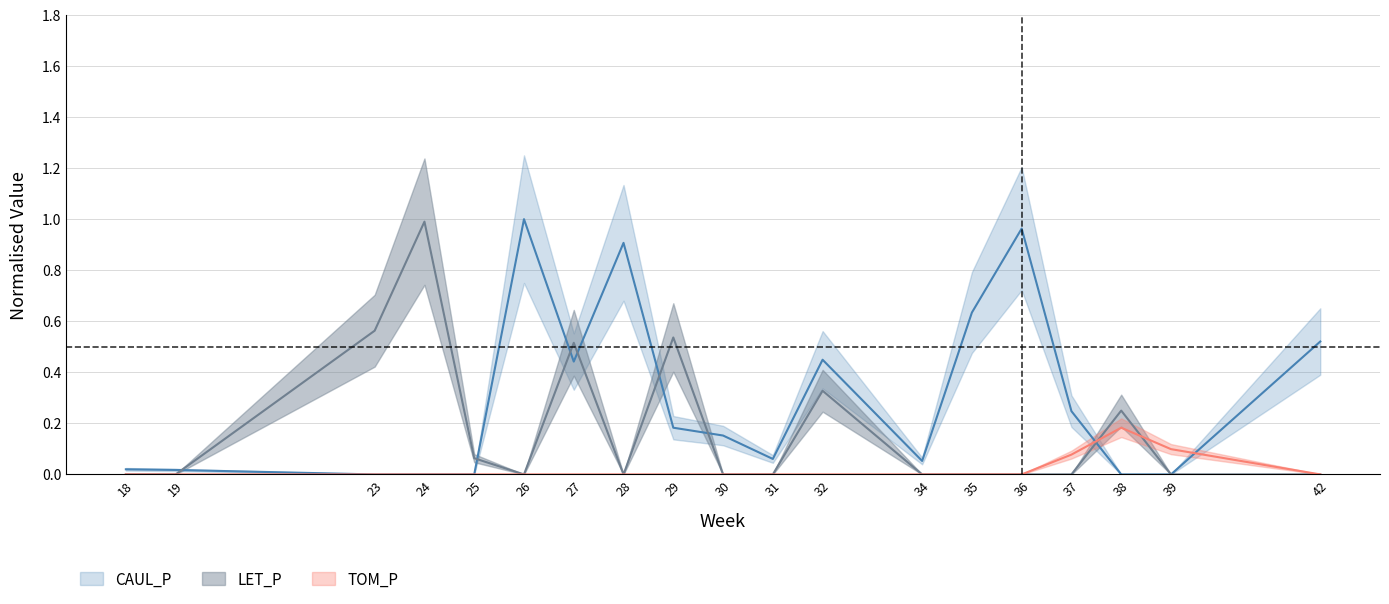

How many times do TOM_P and CAUL_P cross each other?

2